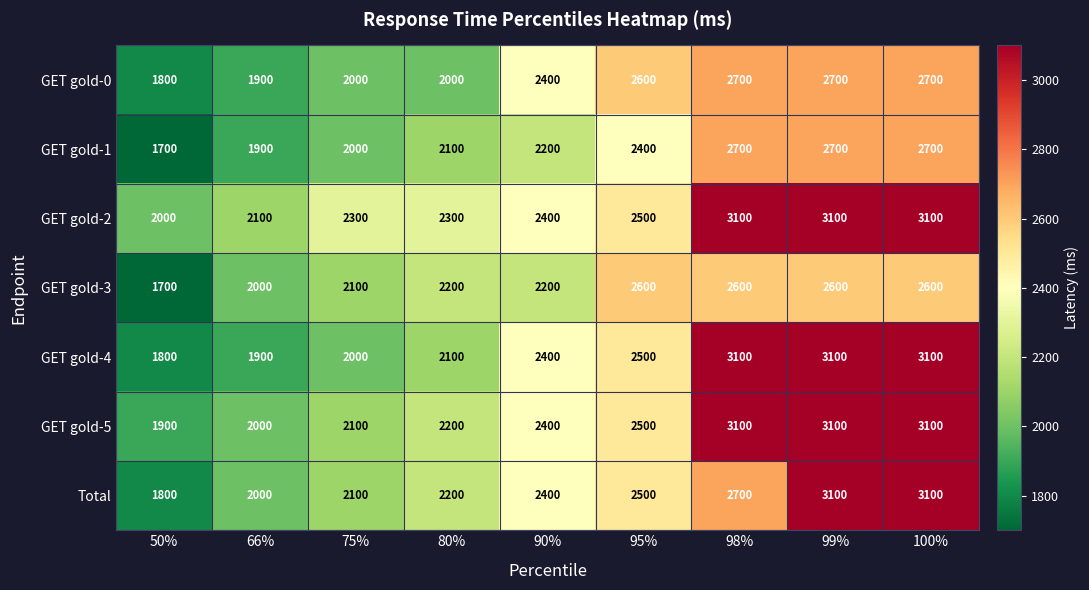

What is the greatest value displayed?

3100